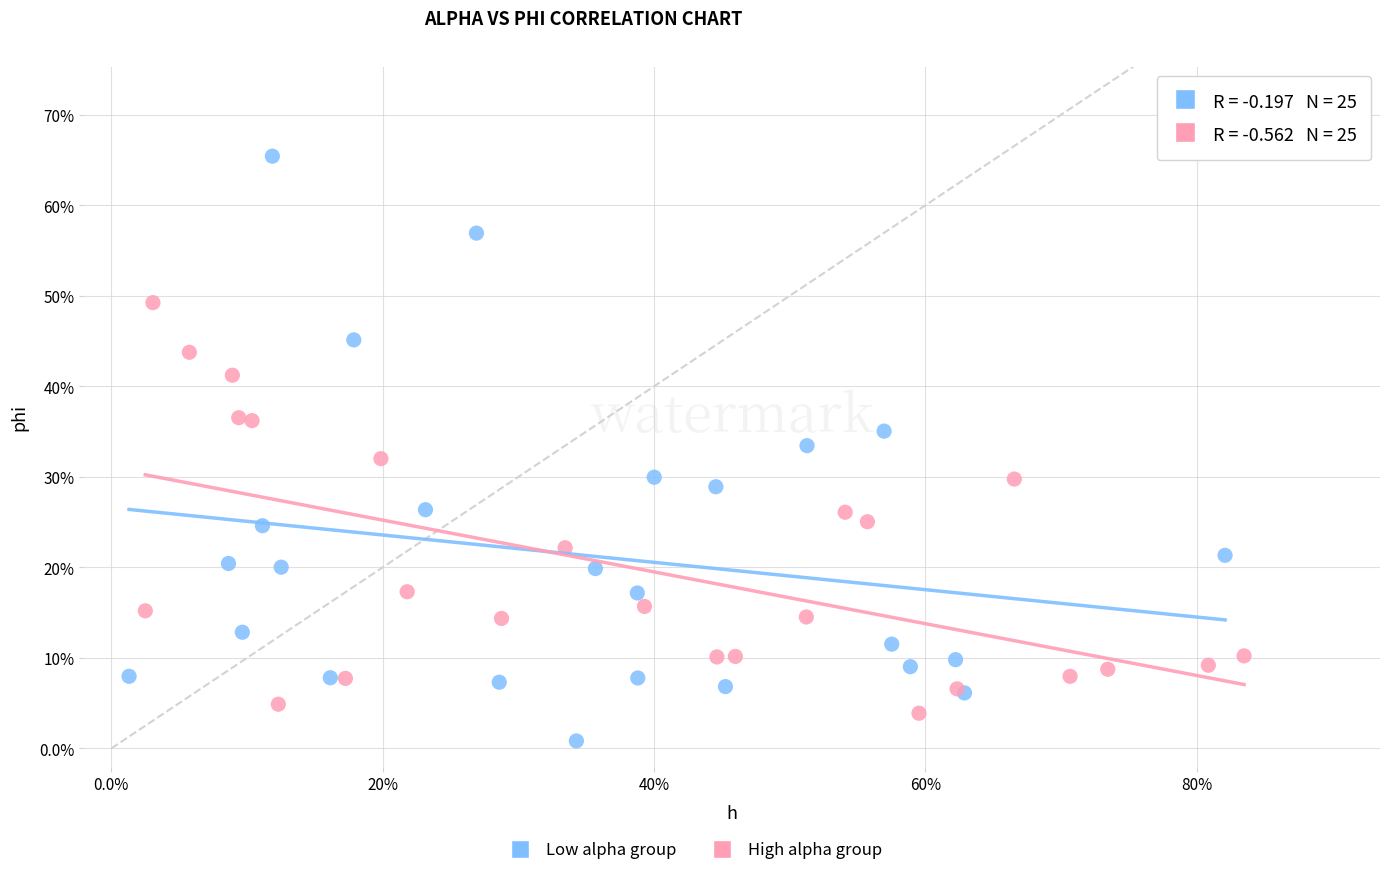

Which series reaches the minimum Y coordinate?

Low alpha group